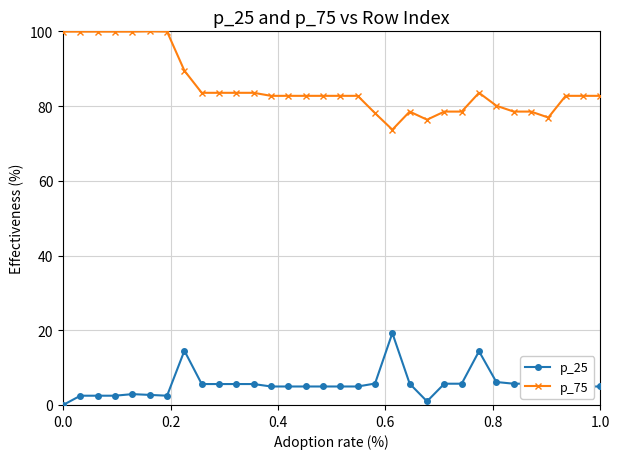

Which series has the largest total across all categories?

p_75